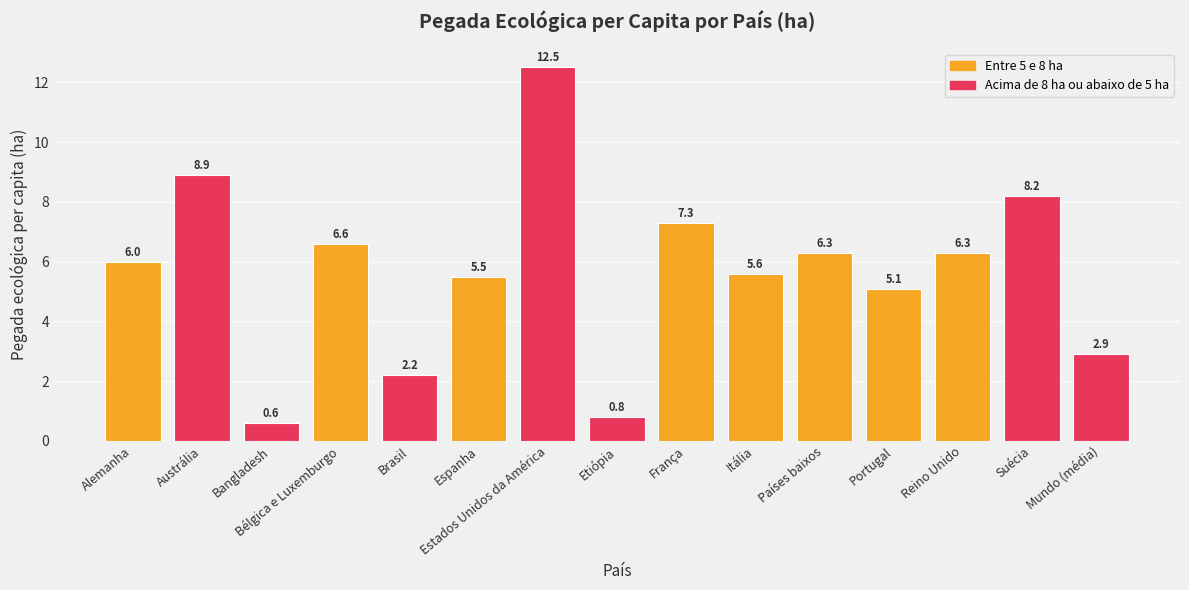

What is the smallest value displayed?

0.6